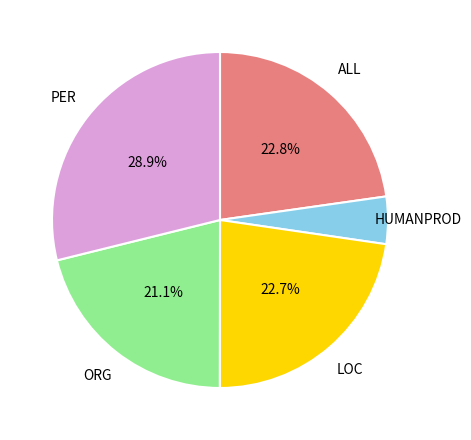

Which has a higher value, HUMANPROD or PER?

PER